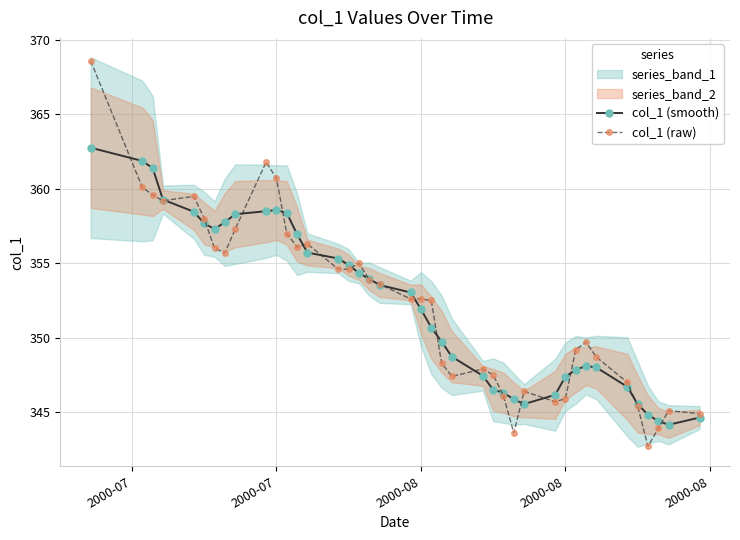

What is the average value of the col_1 (raw) series?

352.3